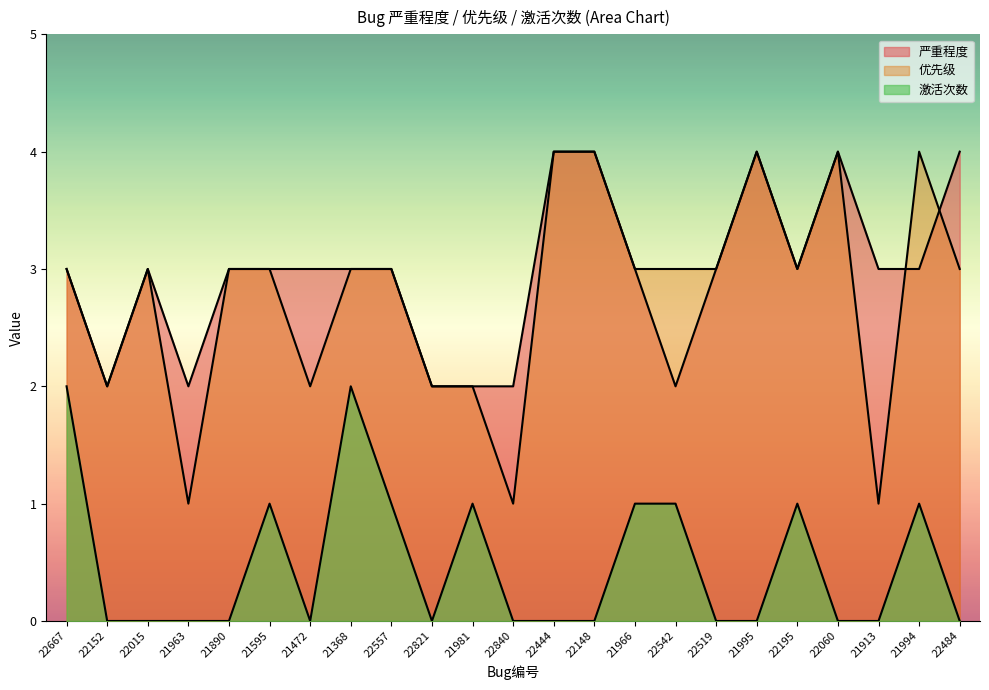

What is the label of the 20th point from the left?

22060